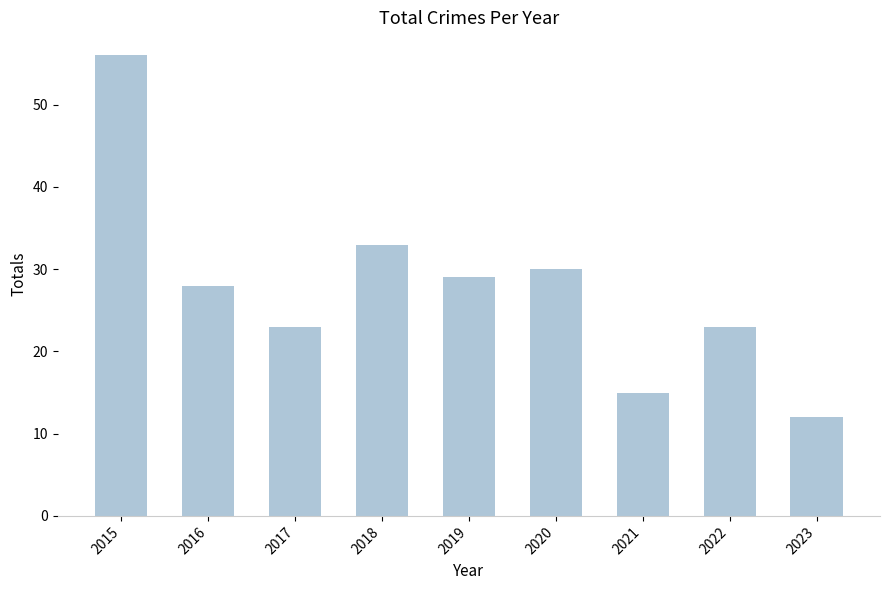

Reading left to right, extract all data points from this chart.

2015=56	2016=28	2017=23	2018=33	2019=29	2020=30	2021=15	2022=23	2023=12